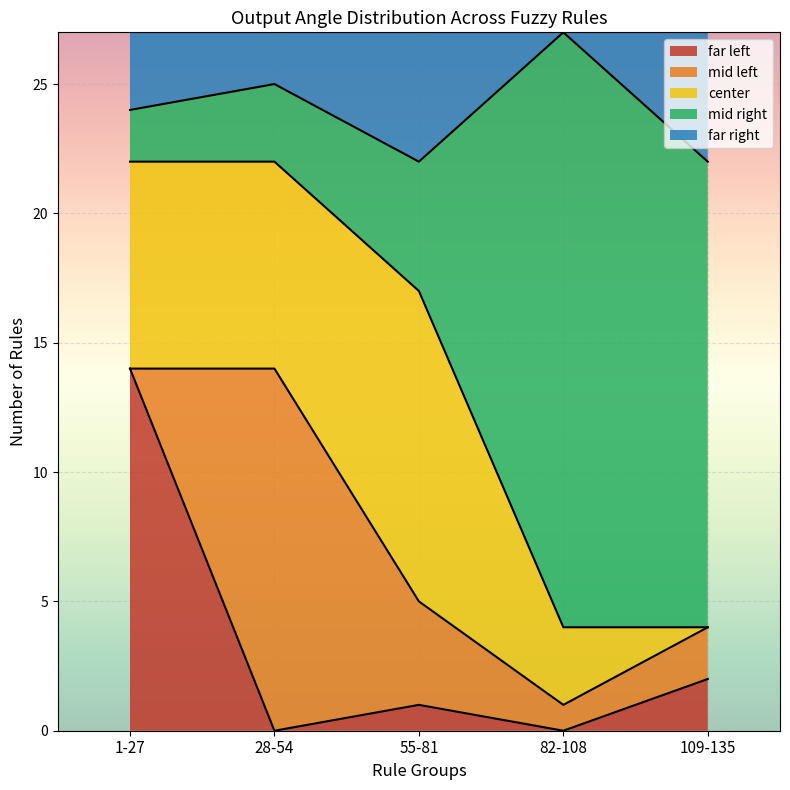

At which category is the sum across all series the highest?

1